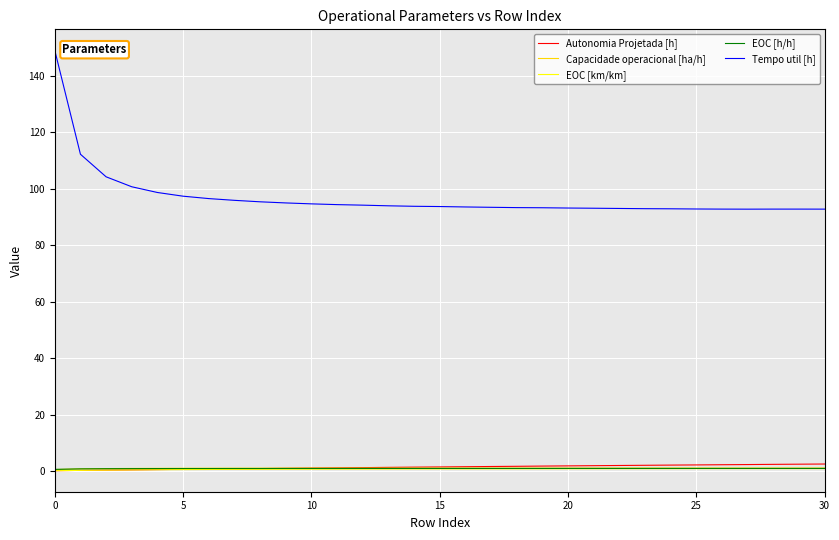

True or false: Tempo util [h] and Capacidade operacional [ha/h] intersect in this chart.

False